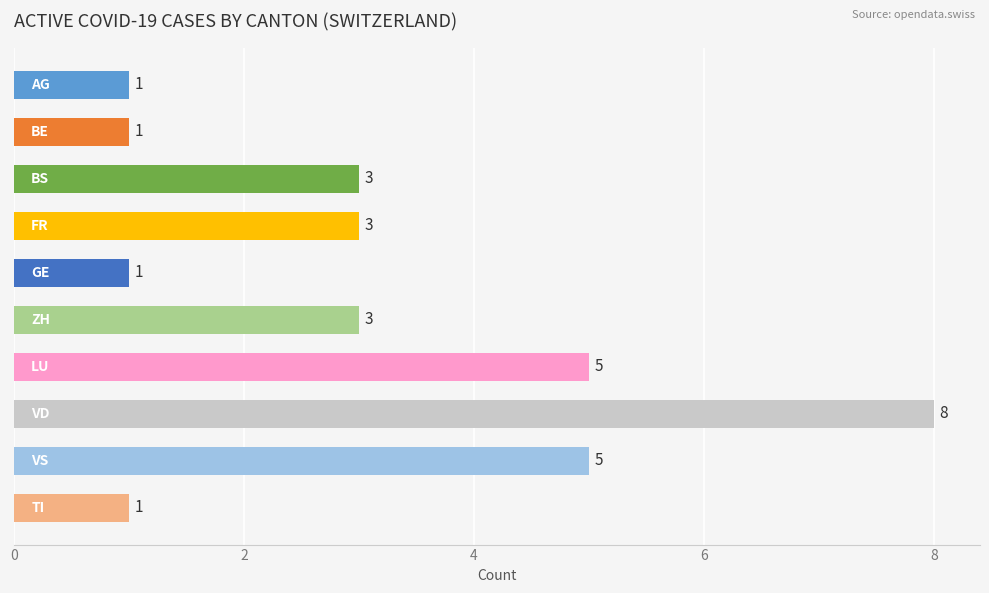

What is the maximum value shown in the chart?

8